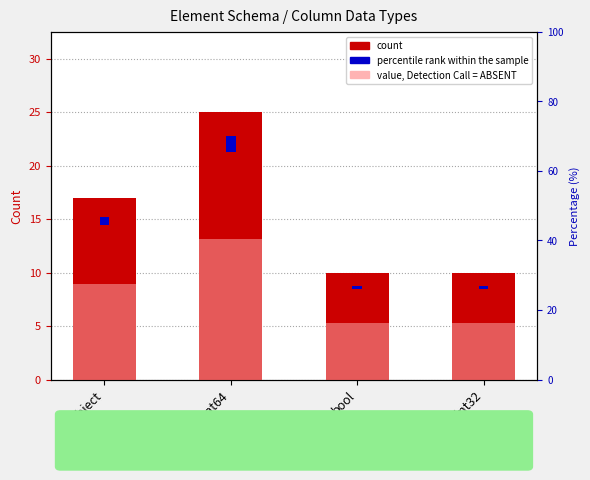

At which category does the chart reach its peak across all series?

float64